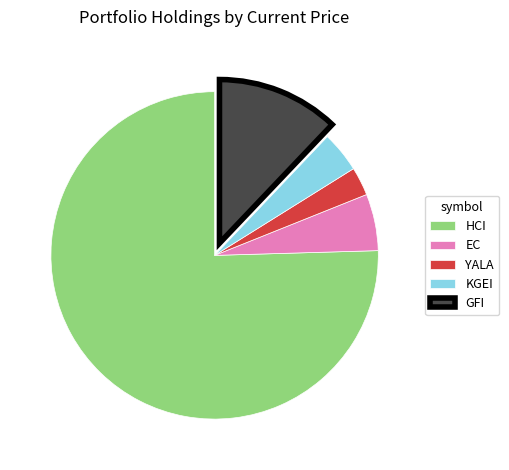

True or false: HCI accounts for 66% of the total.

False